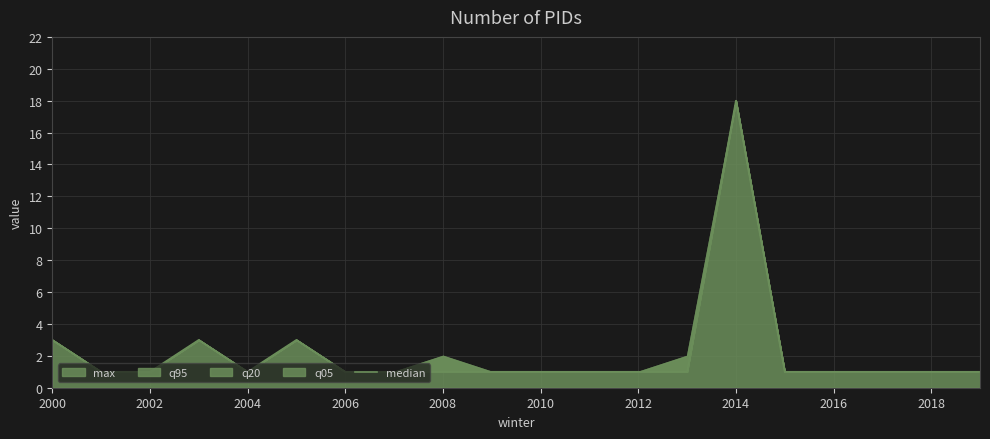

Is it true that the value at 2010 is 1?

True